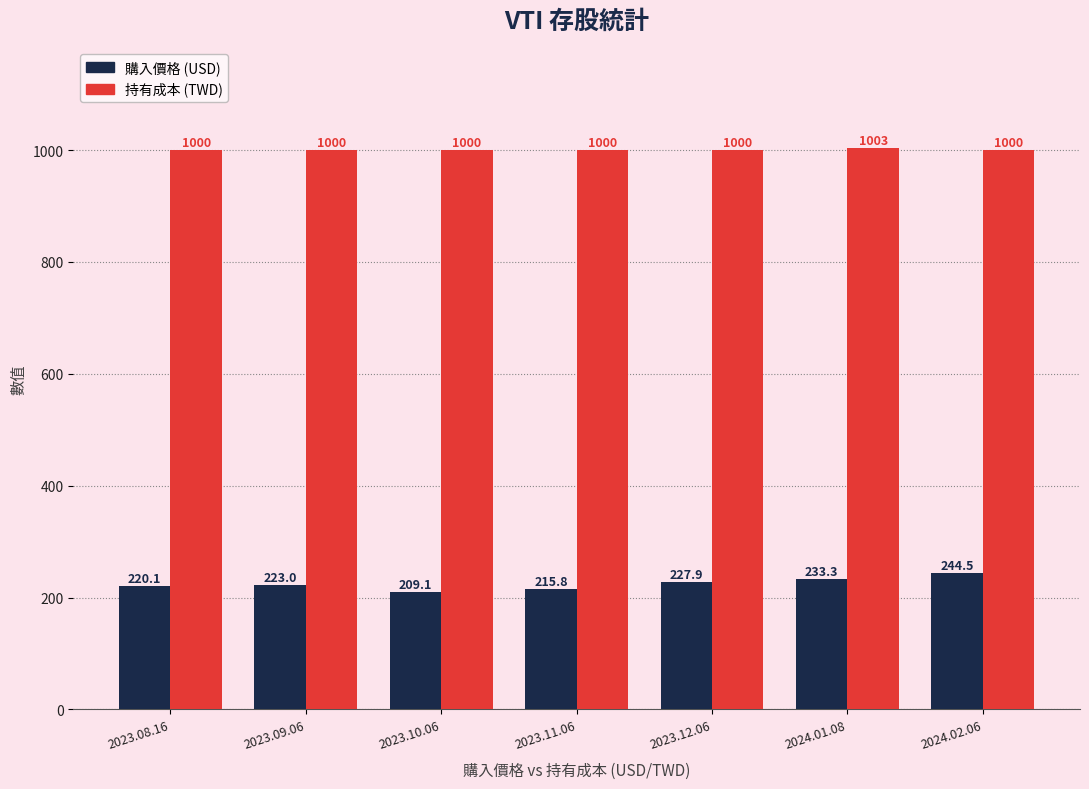

The 持有成本 (TWD) series shows 1786.9 at 2024.01.08. True or false?

False